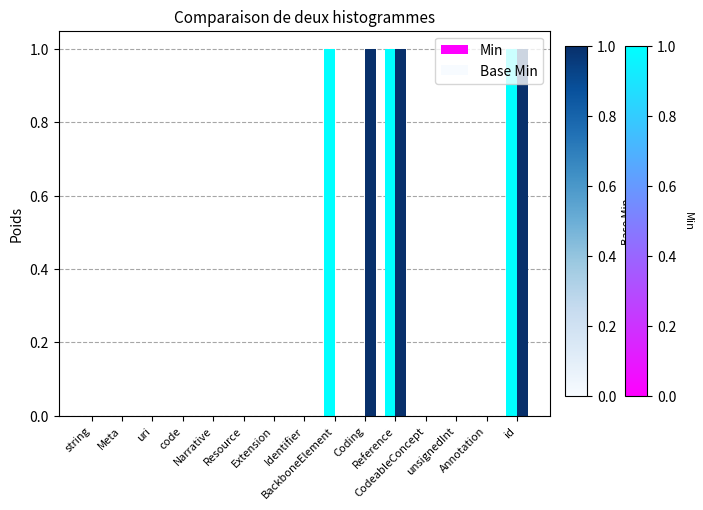

What is the sum of all Min values?

3